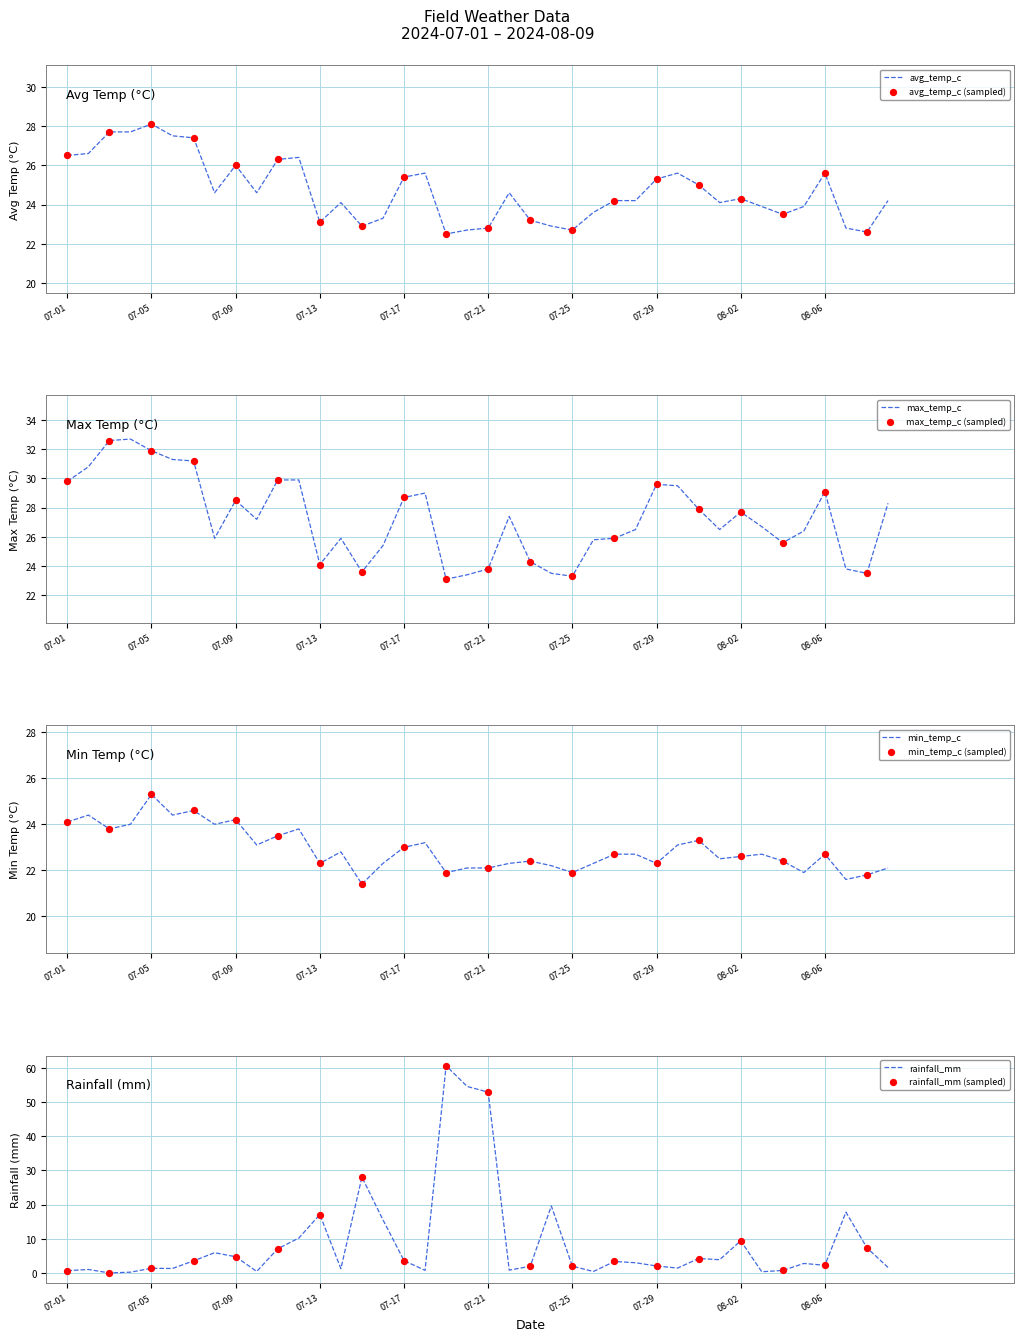

Which series reaches the maximum Y coordinate?

rainfall_mm